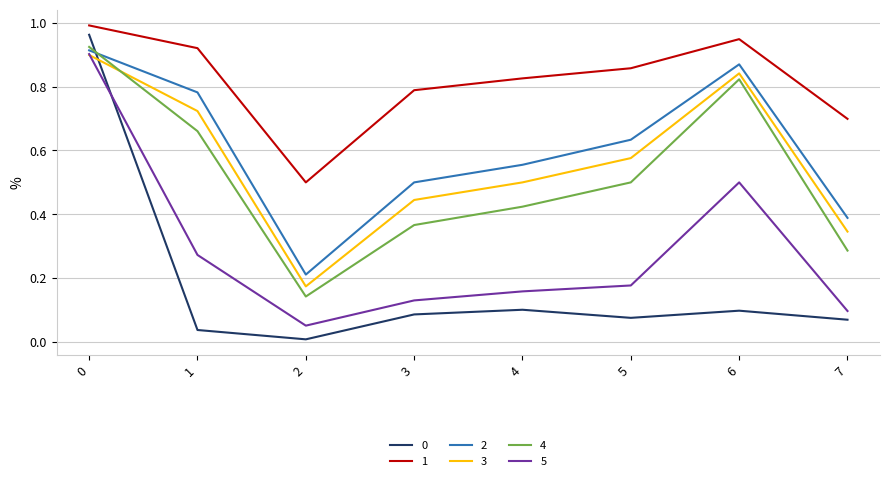

After their last crossing, which series has the higher values: 0 or 3?

3